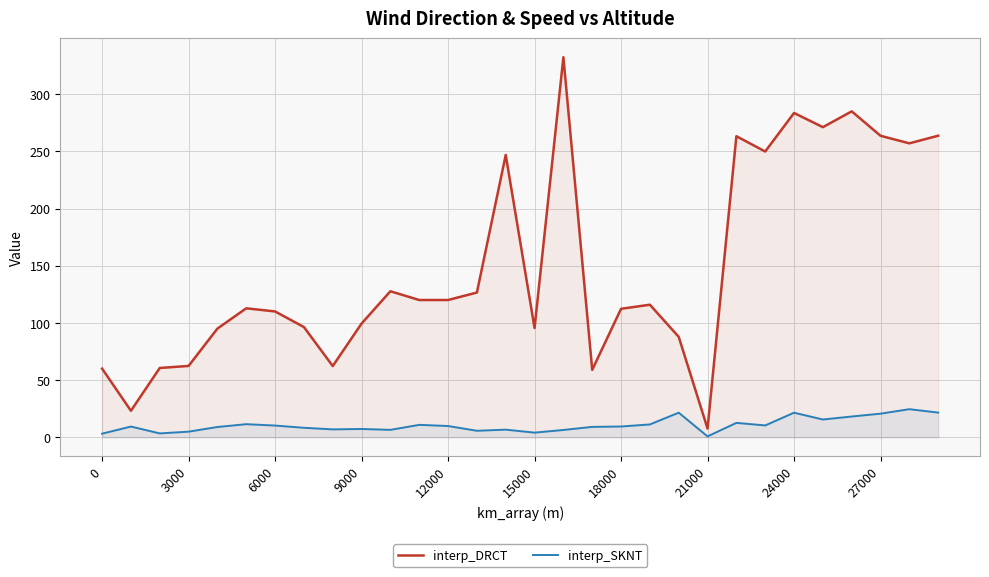

Is it true that interp_DRCT equals 109.2 at 3000?

False